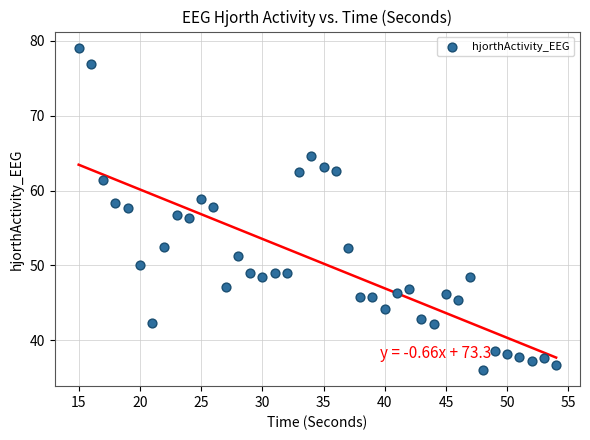

What is the range of Y values (max minus min)?

43.0